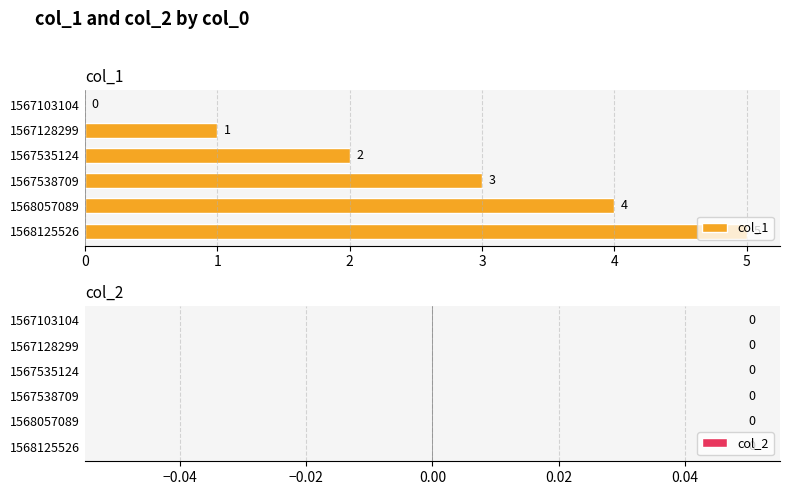

The chart shows a value of 4 at 1568057089. True or false?

True